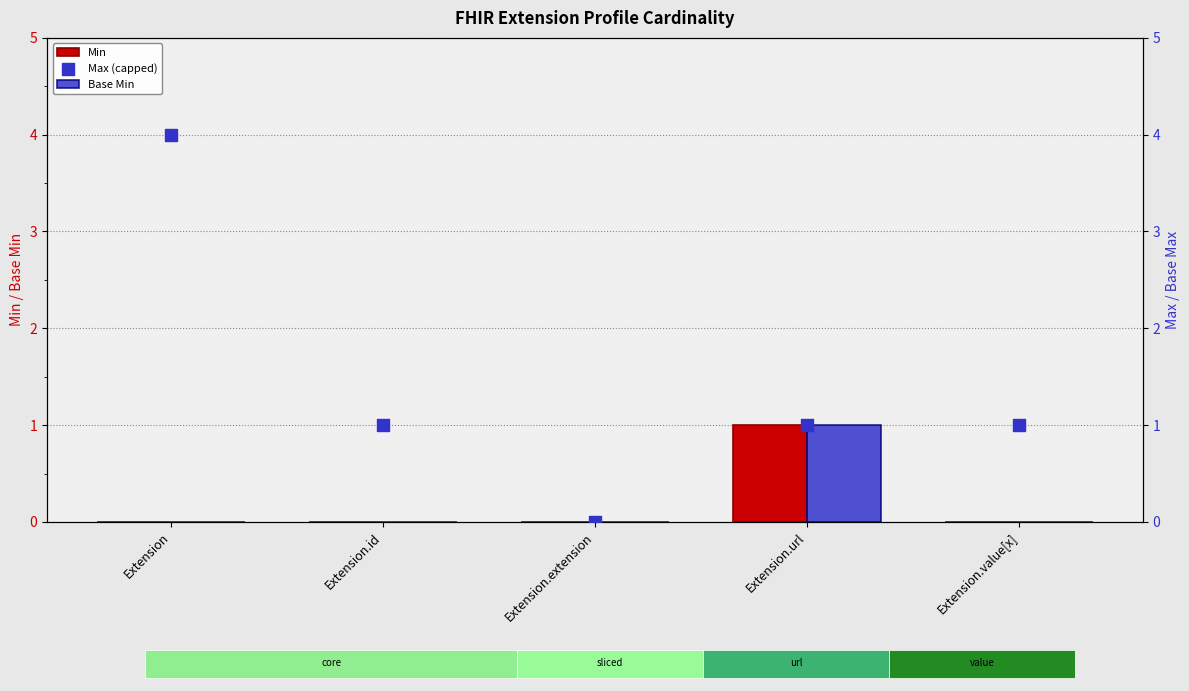

At how many categories does at least one series exceed 2?

1